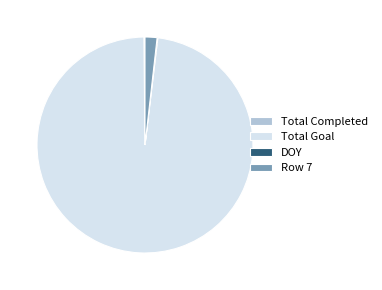

Is it true that Row 7 is 2% of the pie?

True